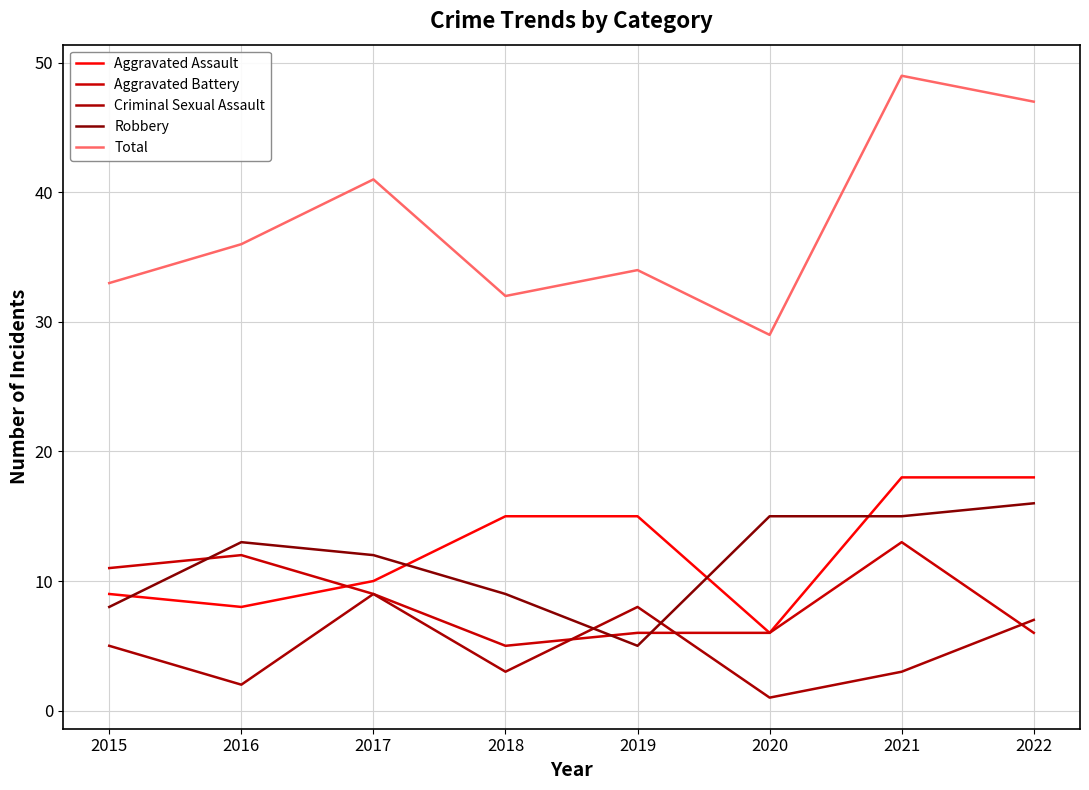

At how many categories does at least one series exceed 16?

8